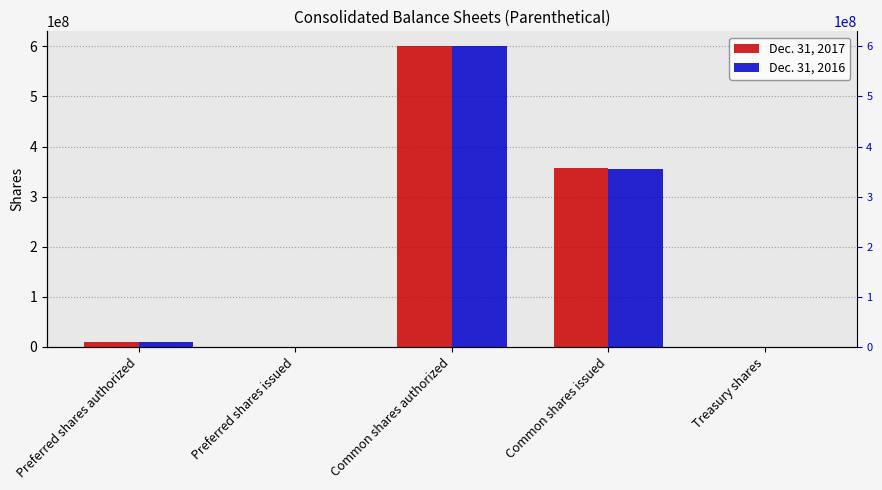

At Treasury shares, list the series in order from largest to smallest.

Dec. 31, 2017, Dec. 31, 2016